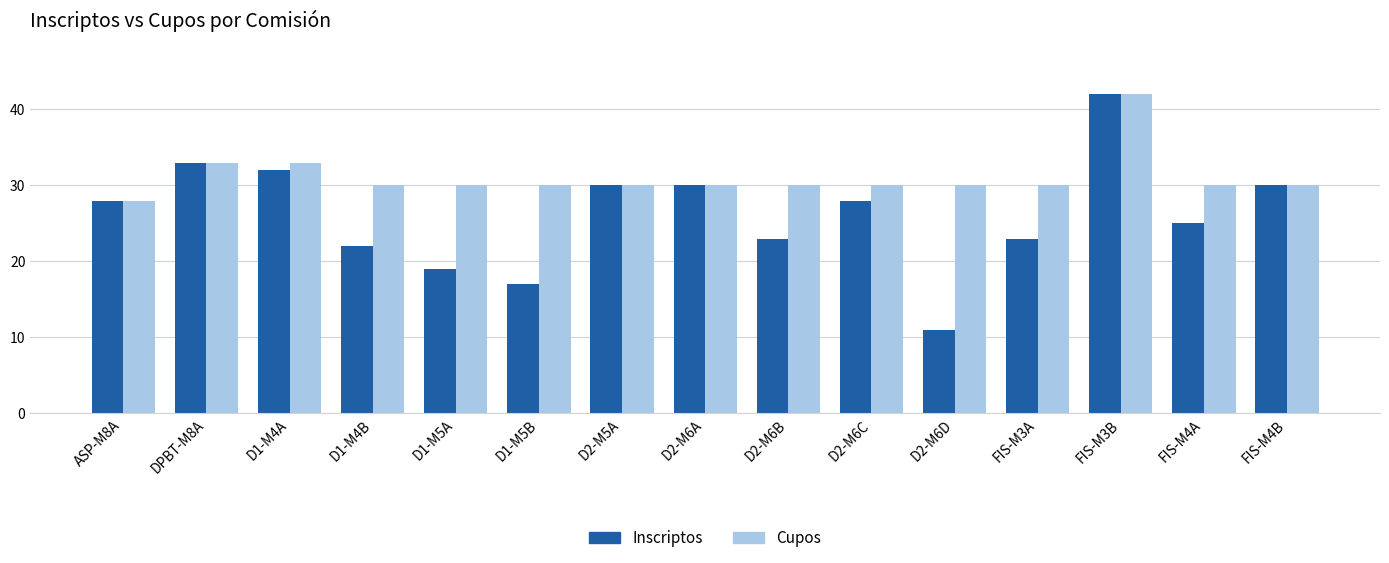

At which category is the sum across all series the highest?

FIS-M3B